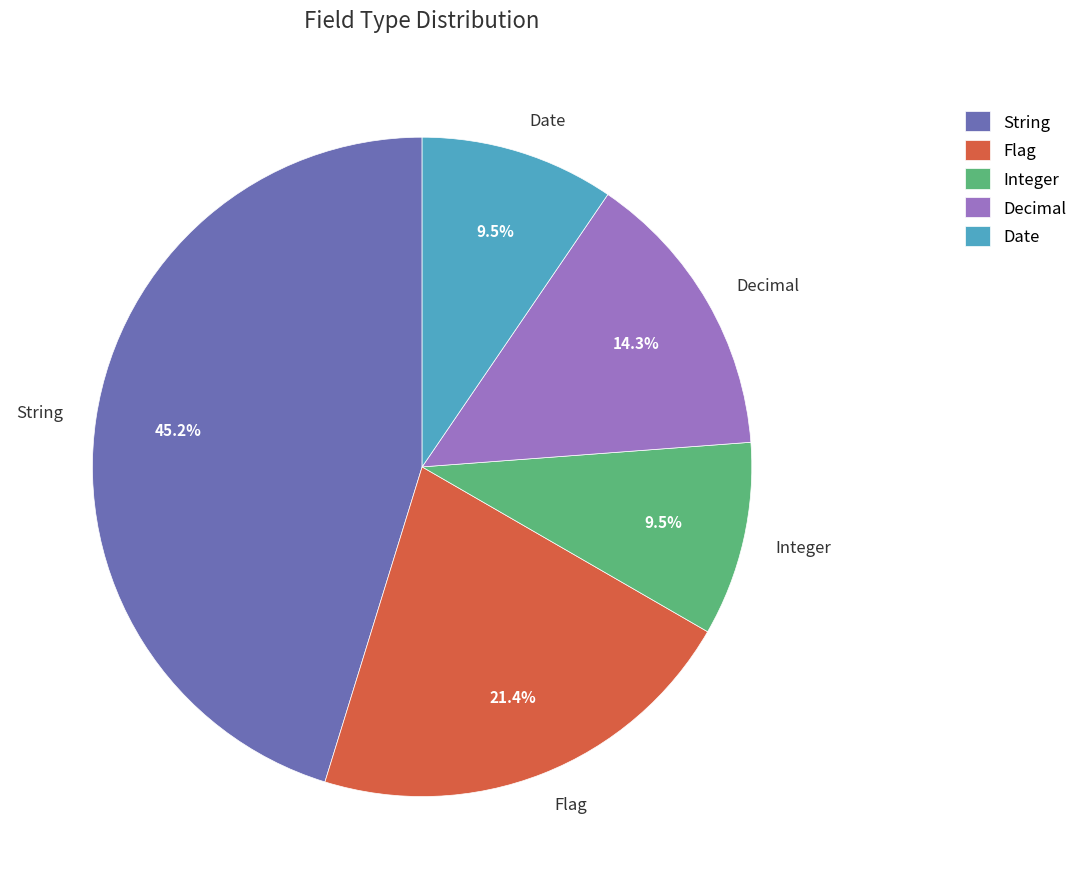

Between String and Date, which is larger?

String